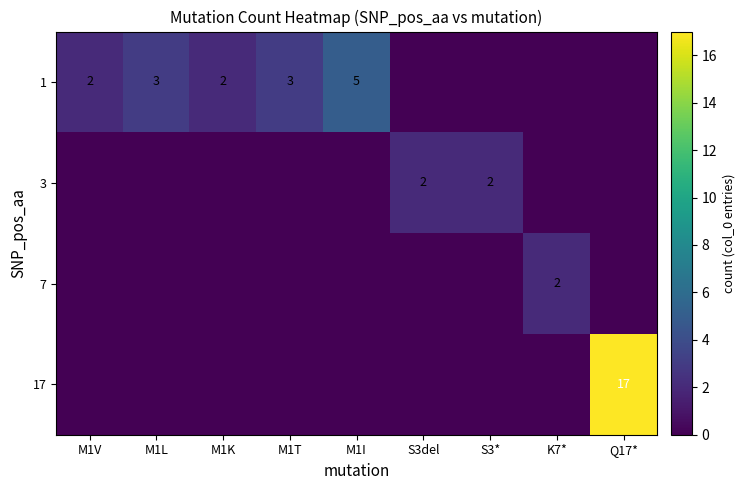

What is the total value across all series at S3del?

2